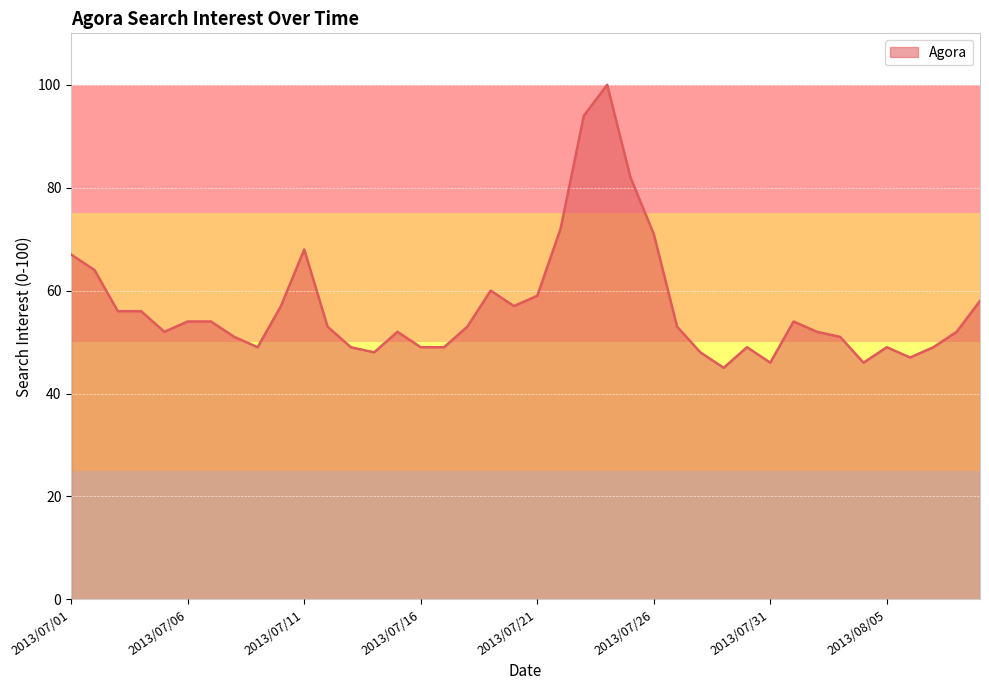

What is the minimum value shown in the chart?

45